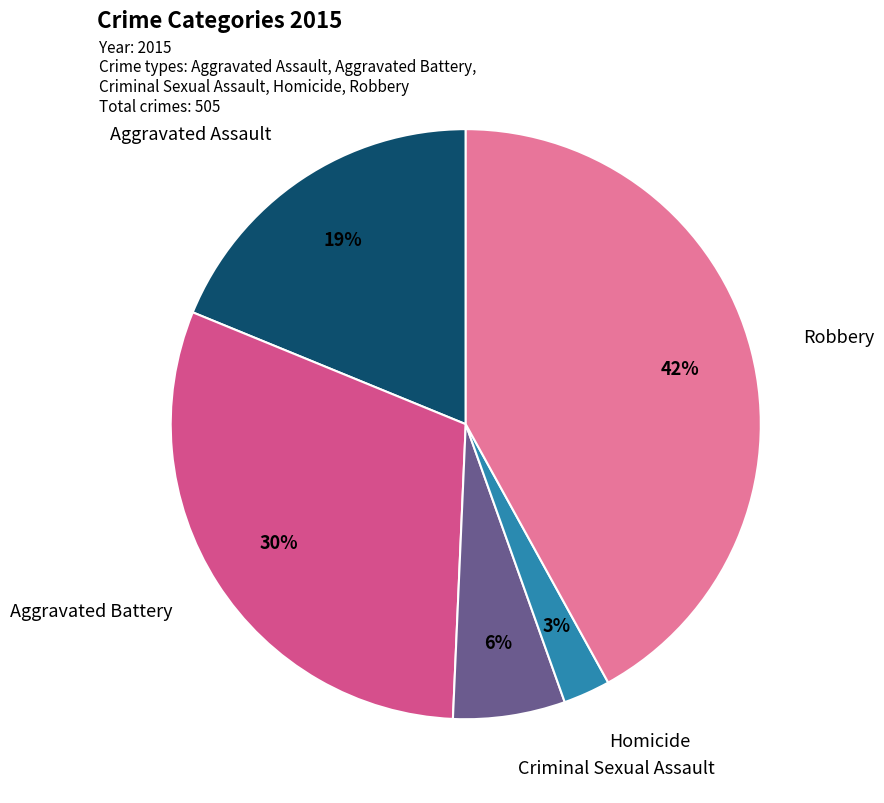

To the nearest percent, what is the difference between the largest and smallest slice percentages?

39%